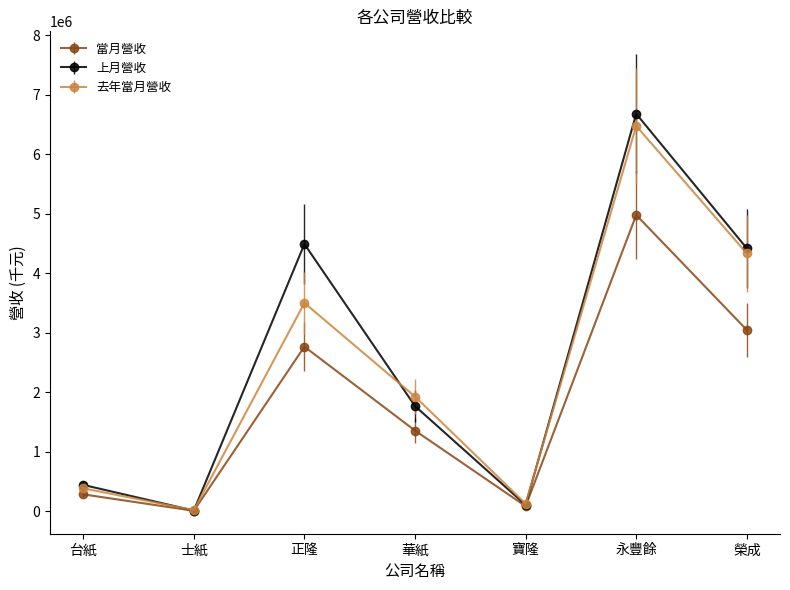

What is the label of the 5th point from the left?

寶隆